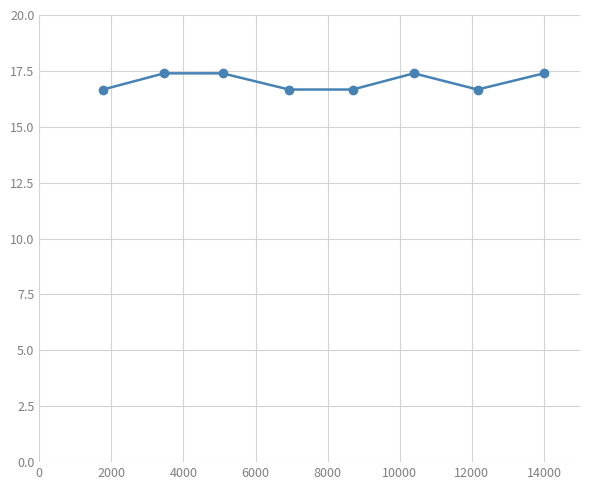

What is the value of the 8th point from the left?

17.4